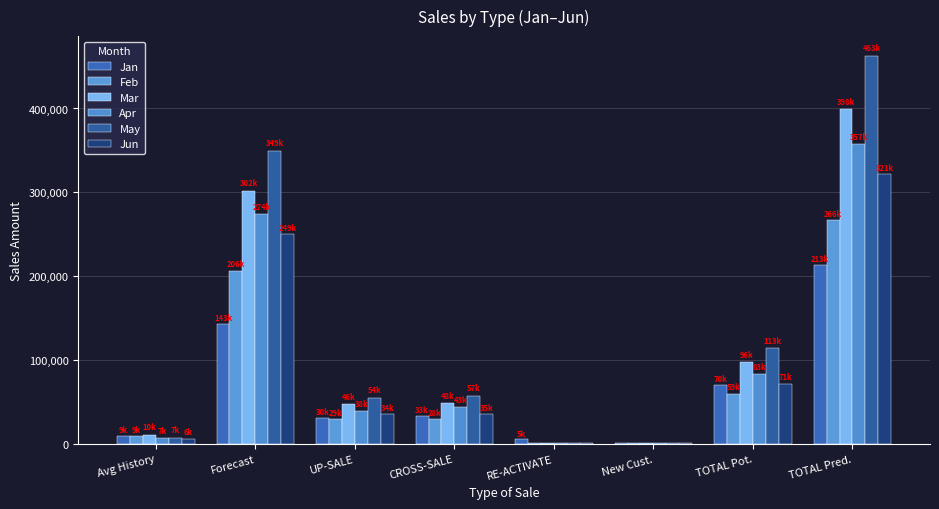

What is the total value across all series at New Cust.?

4245.9